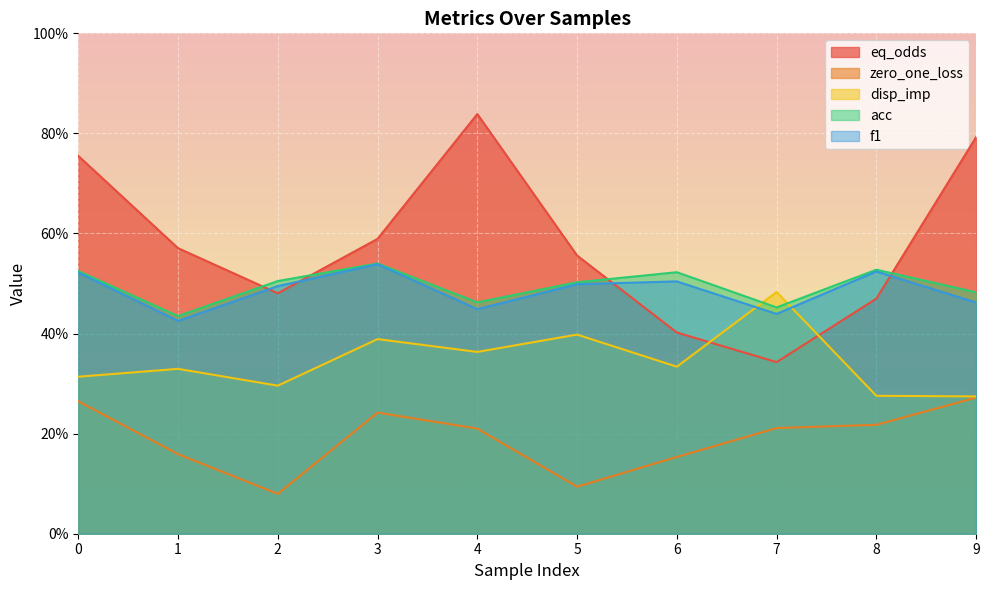

Rank the categories by acc value from lowest to highest.

1, 7, 4, 9, 5, 2, 6, 0, 8, 3